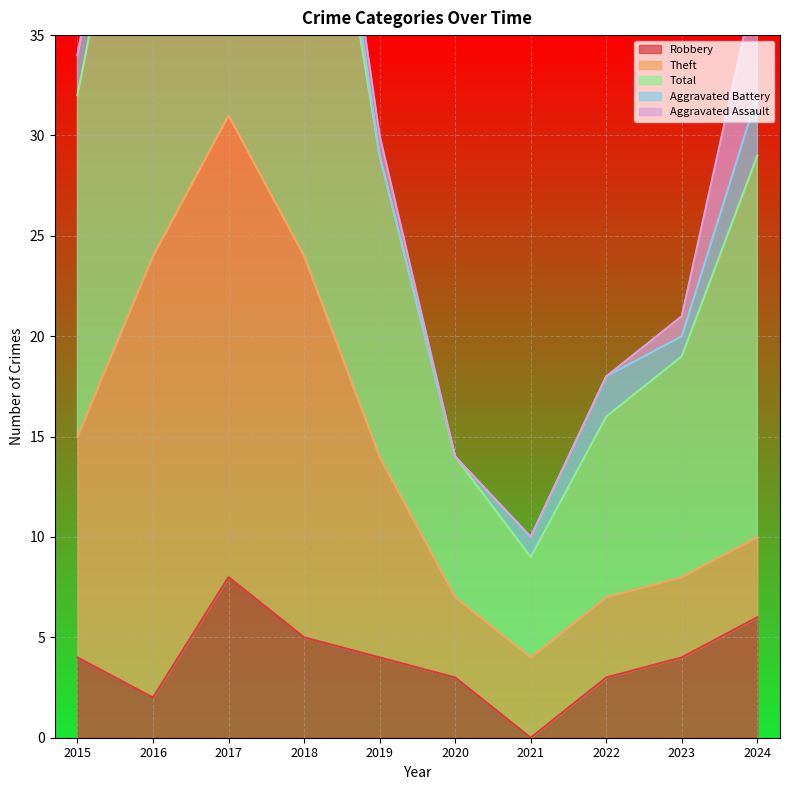

Is it true that Robbery equals 2 at 2016?

True